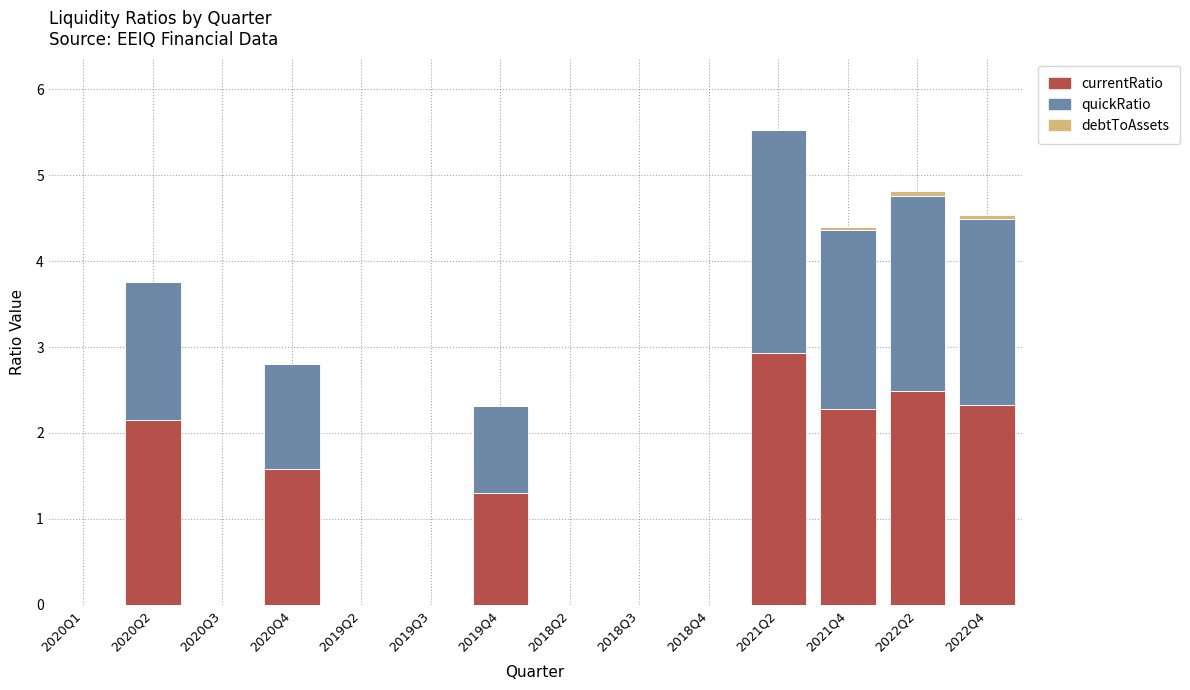

The value of currentRatio at 2020Q2 is 2.2. True or false?

True